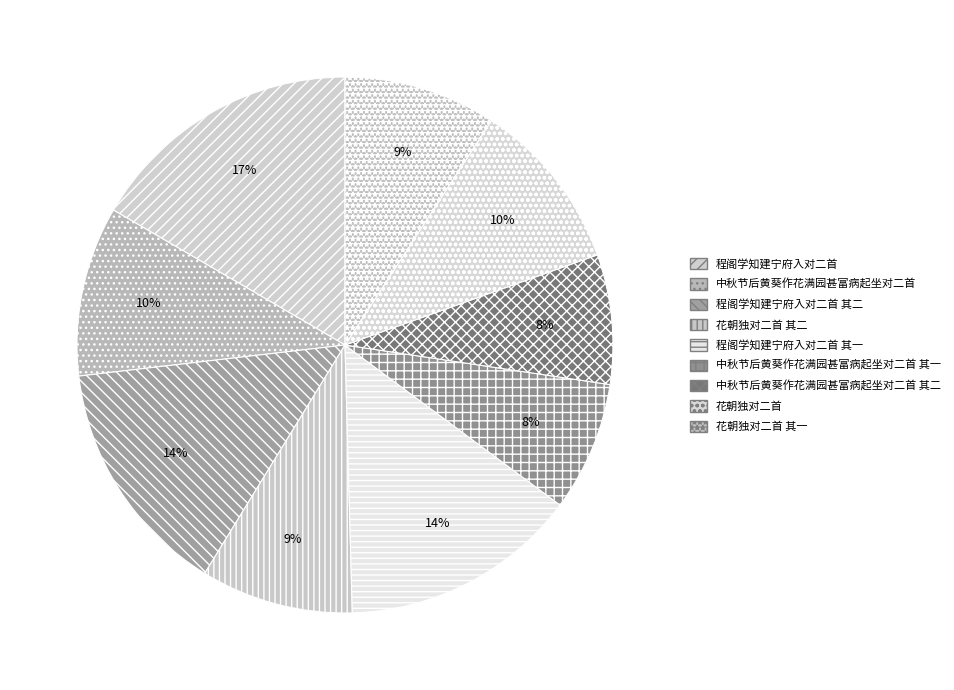

Is it true that 程阁学知建宁府入对二首 其二 is 23% of the pie?

False